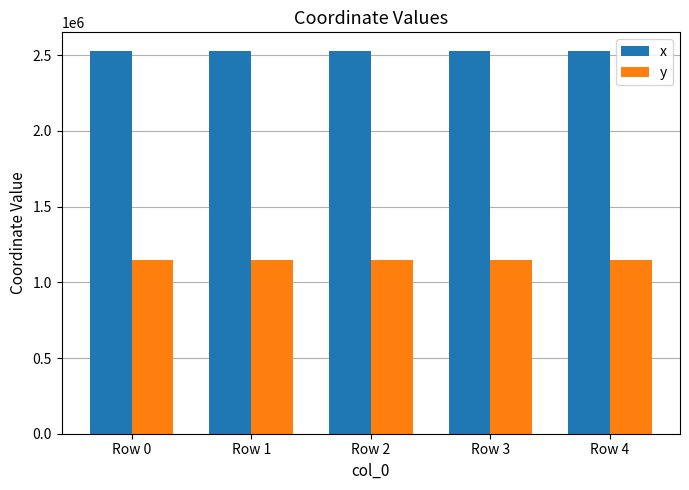

What is the value of the x bar at the 1st from the left?

2524722.2